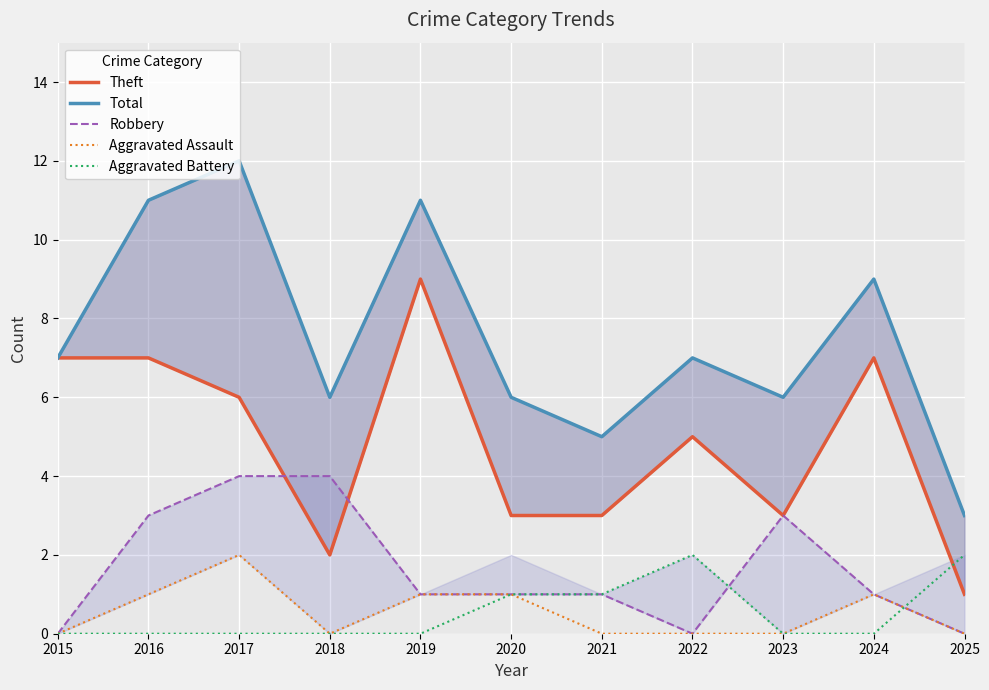

The Aggravated Assault series shows 1 at 2025. True or false?

False